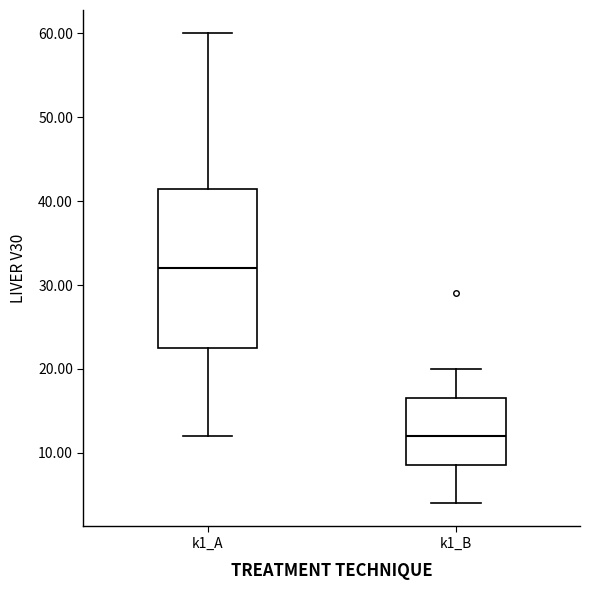

Which box has the highest median line?

k1_A